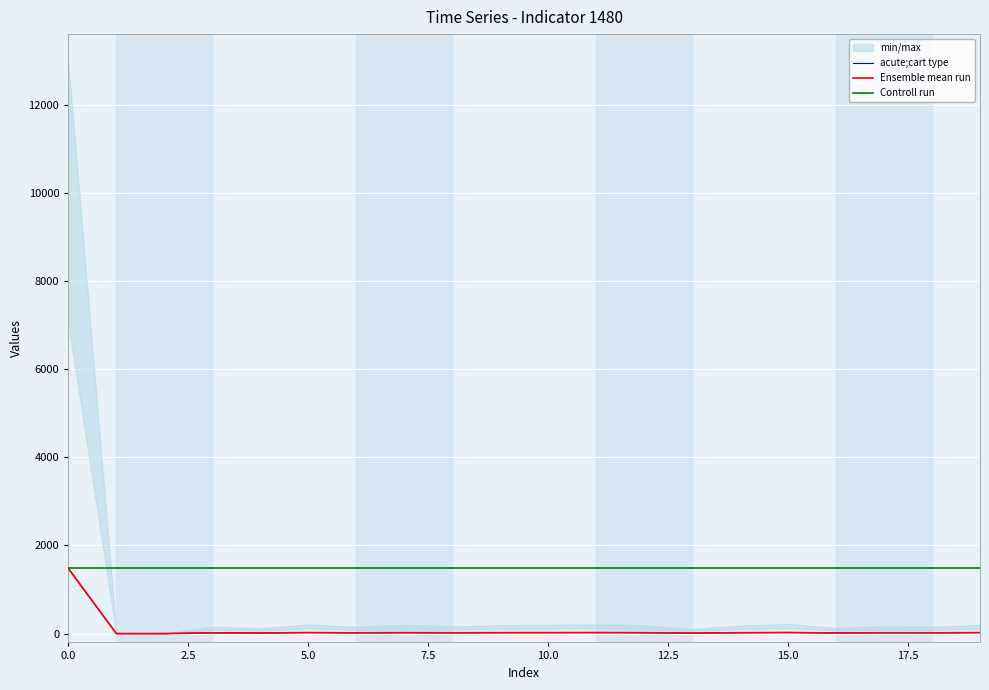

How many values in the Ensemble mean run series are below 20?

10